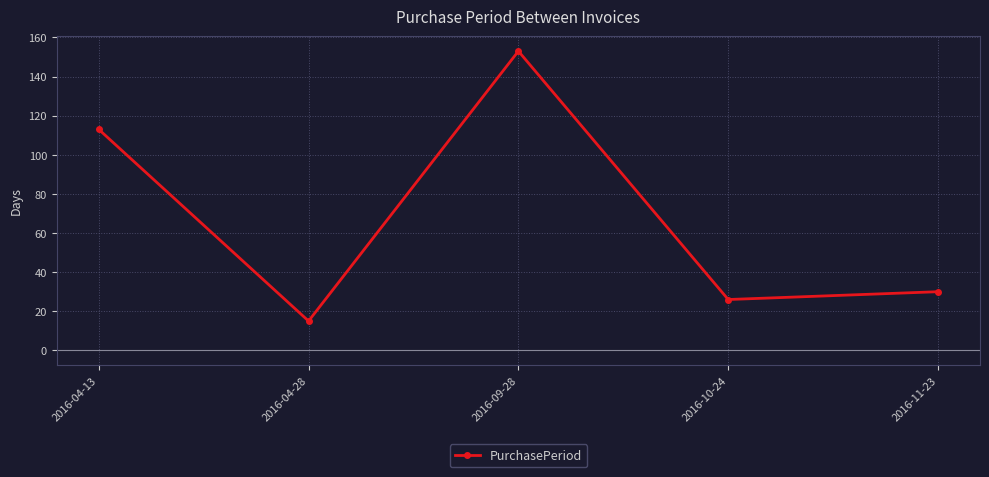

Approximately how many times larger is the value at 2016-04-28 compared to 2016-09-28?

0.1